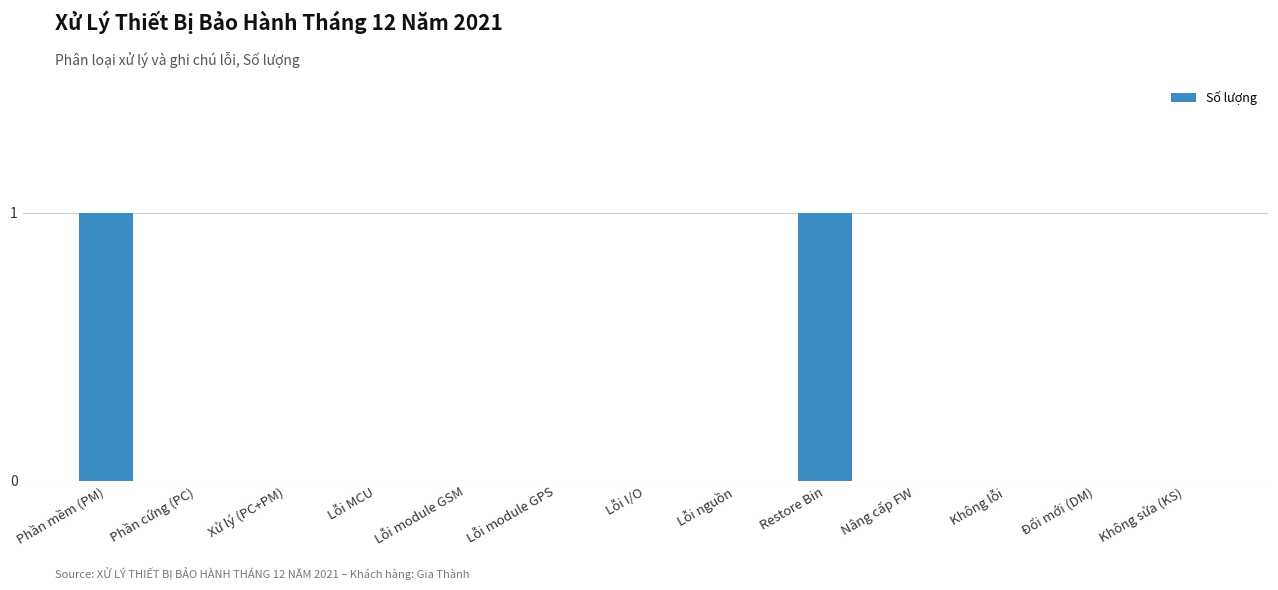

True or false: the data shows 0 at Lỗi nguồn.

True